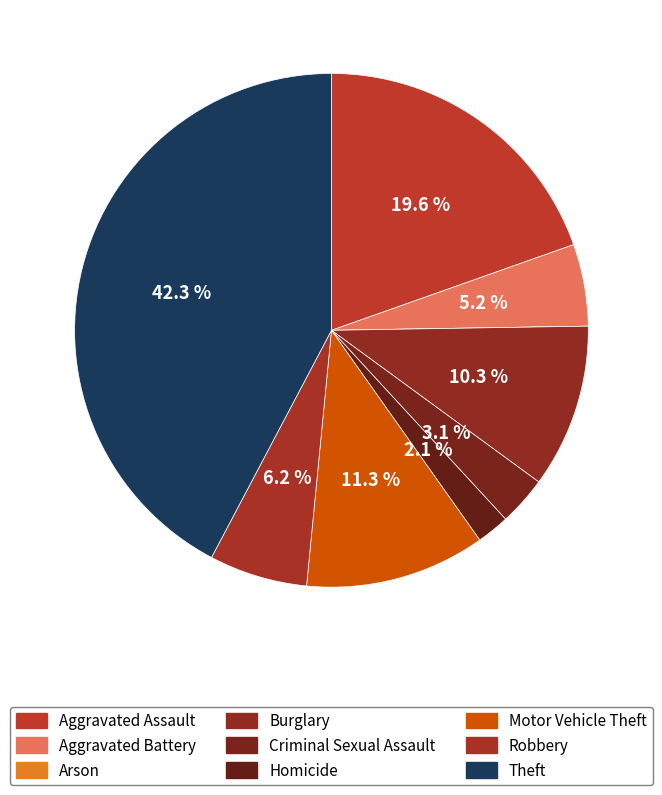

To the nearest percent, what is the combined percentage of Arson and Aggravated Battery?

5%